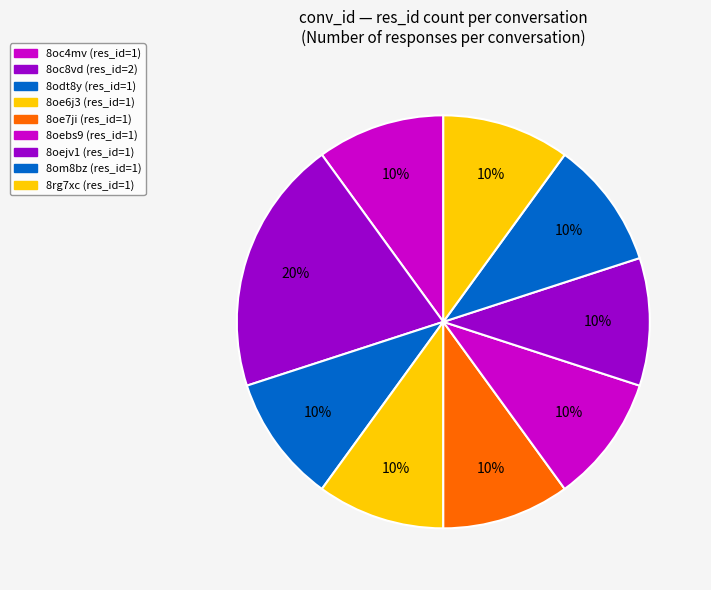

Count the number of slices in the pie.

9